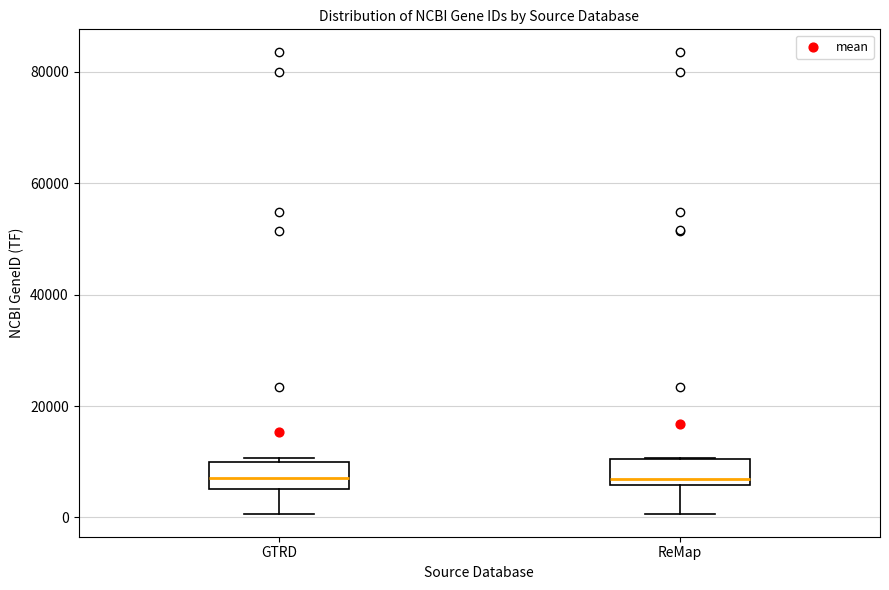

Reading left to right, transcribe this box plot: for each box, give where its median line is, the range the box spans, and where its two whiskers end, as read against the y-axis. The values are not printed on the chart, so give them approximately, as read against the axis.

GTRD: median 8000, box 6000 to 10000, whiskers 0 to 10000 (just above the box's upper edge)
ReMap: median 6000 (just above the box's lower edge), box 6000 to 10000, whiskers 0 to 10000